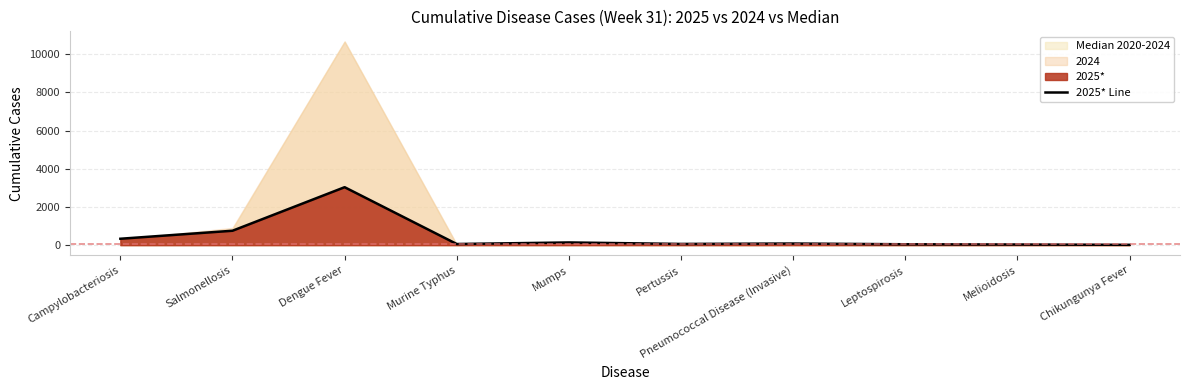

True or false: there are more than 1 points higher than both neighbors.

True